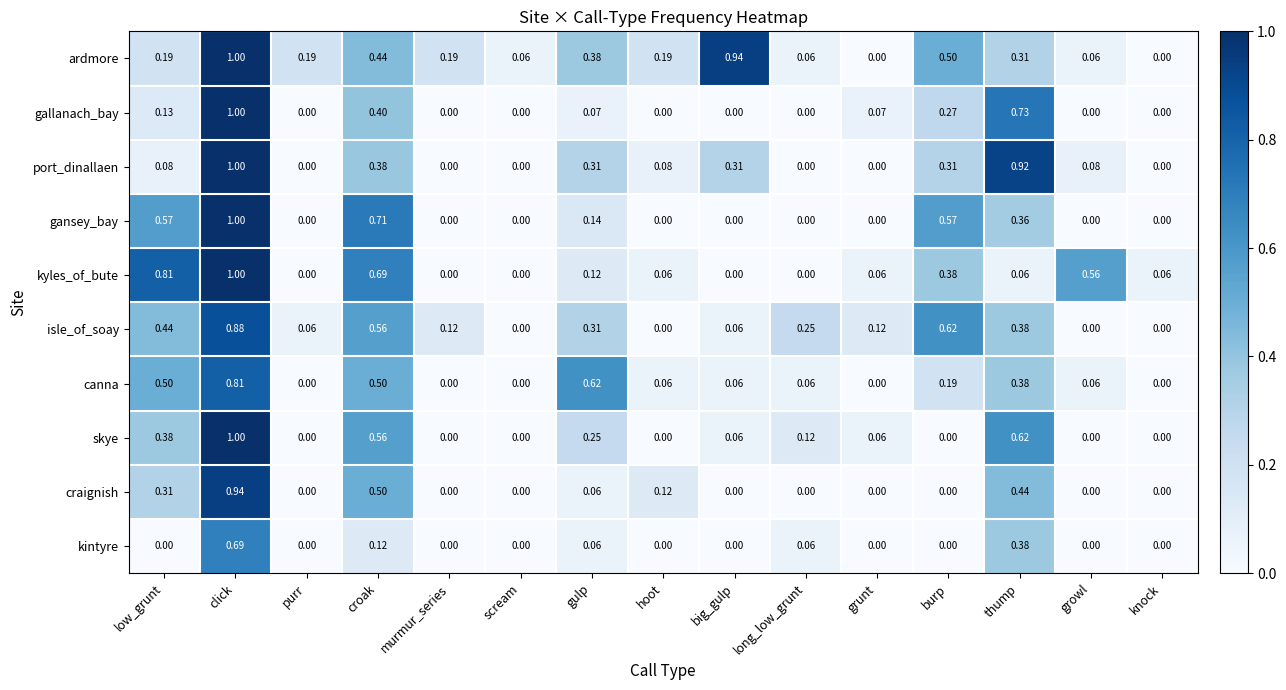

Which label corresponds to the largest value in the chart?

click